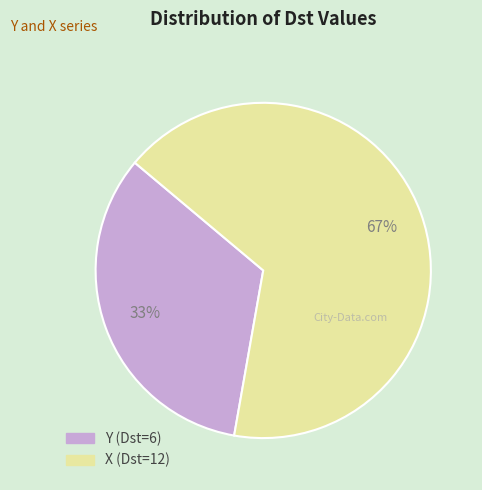

What is the smallest slice in the pie chart?

Y